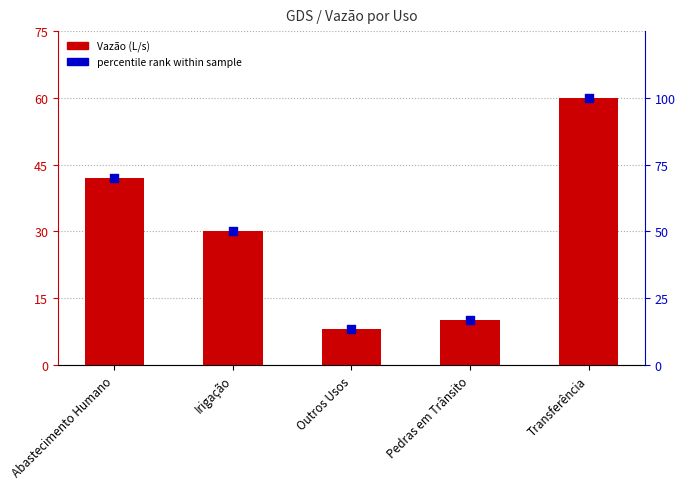

At which category is the sum across all series the highest?

Transferência